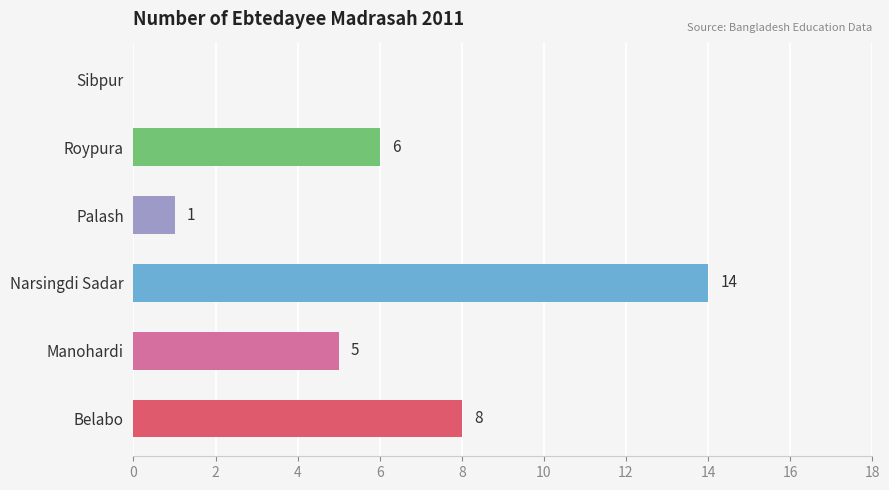

What is the sum of the values at Manohardi and Palash?

6